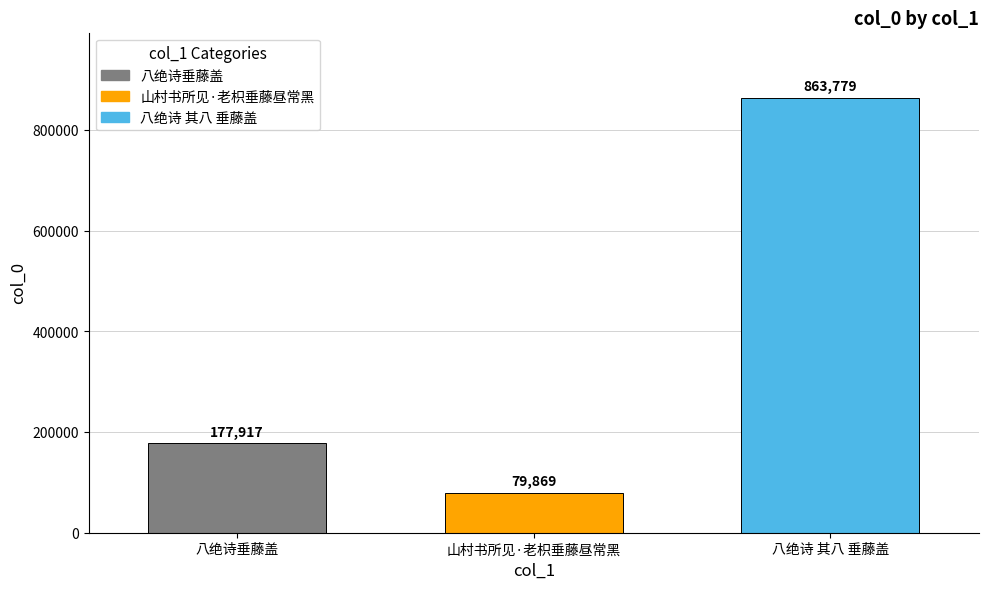

List the labels in order of value, smallest first.

山村书所见·老枳垂藤昼常黑, 八绝诗垂藤盖, 八绝诗 其八 垂藤盖